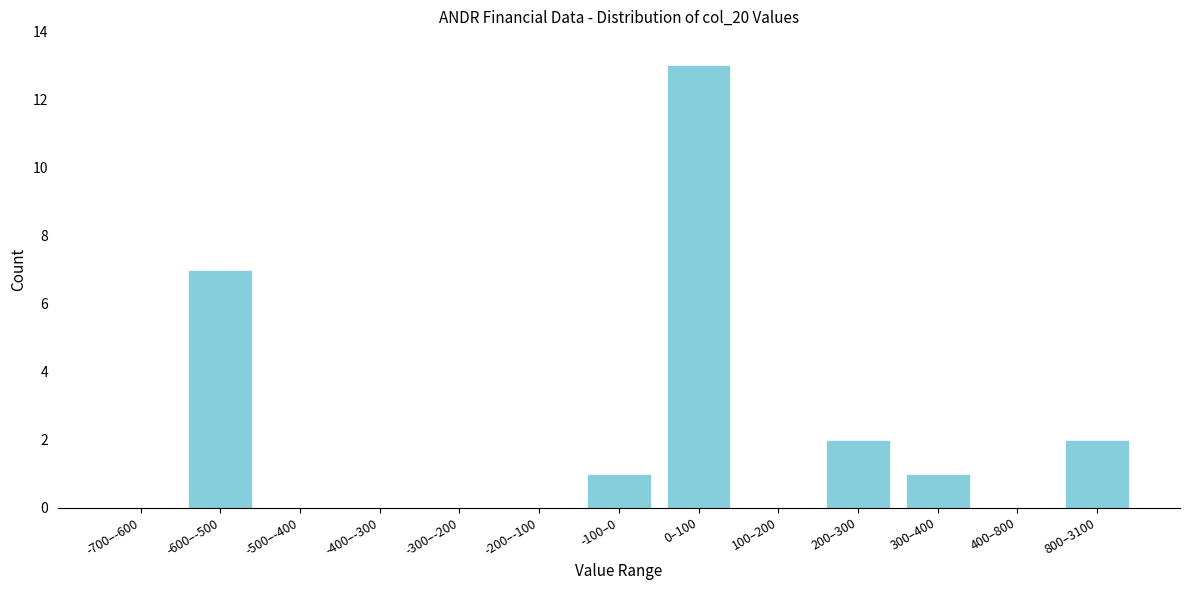

Reading left to right, what are all the values shown in this chart?

-700–-600=0	-600–-500=7	-500–-400=0	-400–-300=0	-300–-200=0	-200–-100=0	-100–0=1	0–100=13	100–200=0	200–300=2	300–400=1	400–800=0	800–3100=2